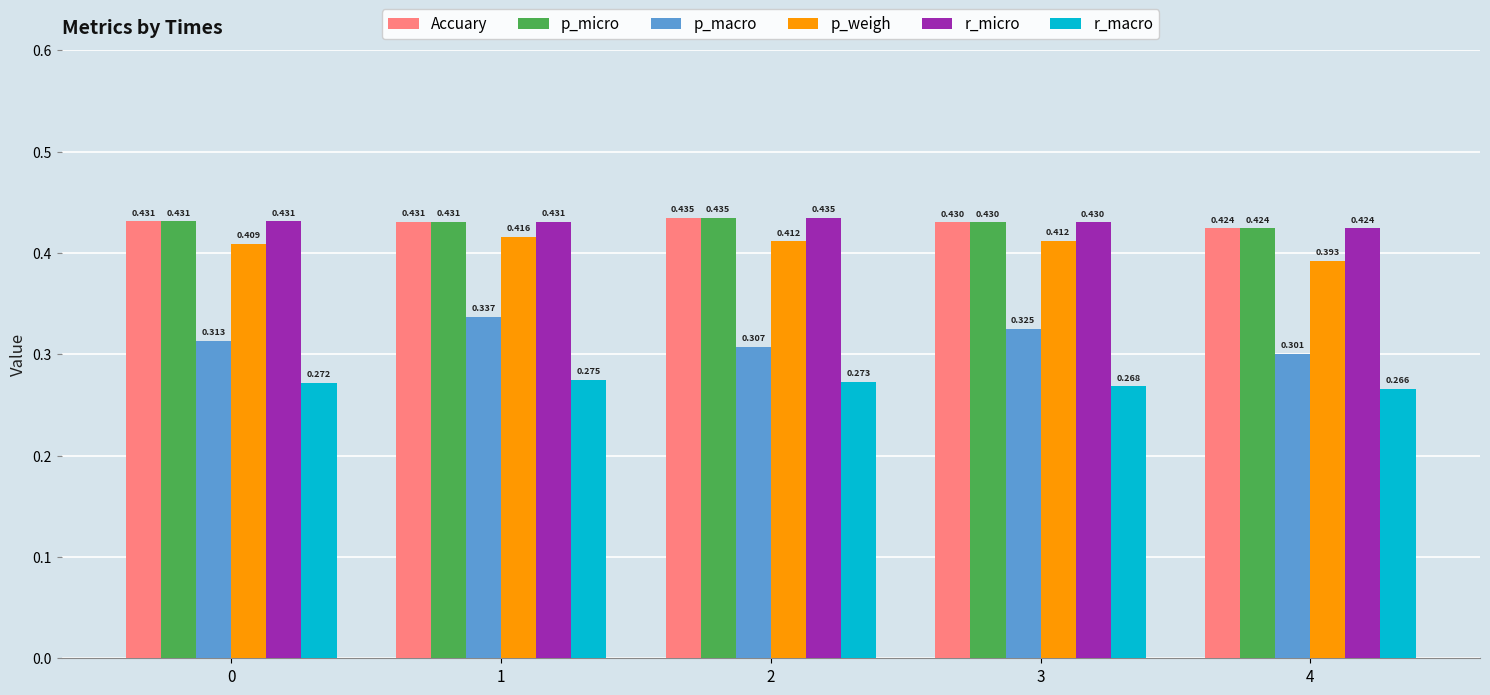

Which series has the largest range (max minus min)?

p_macro